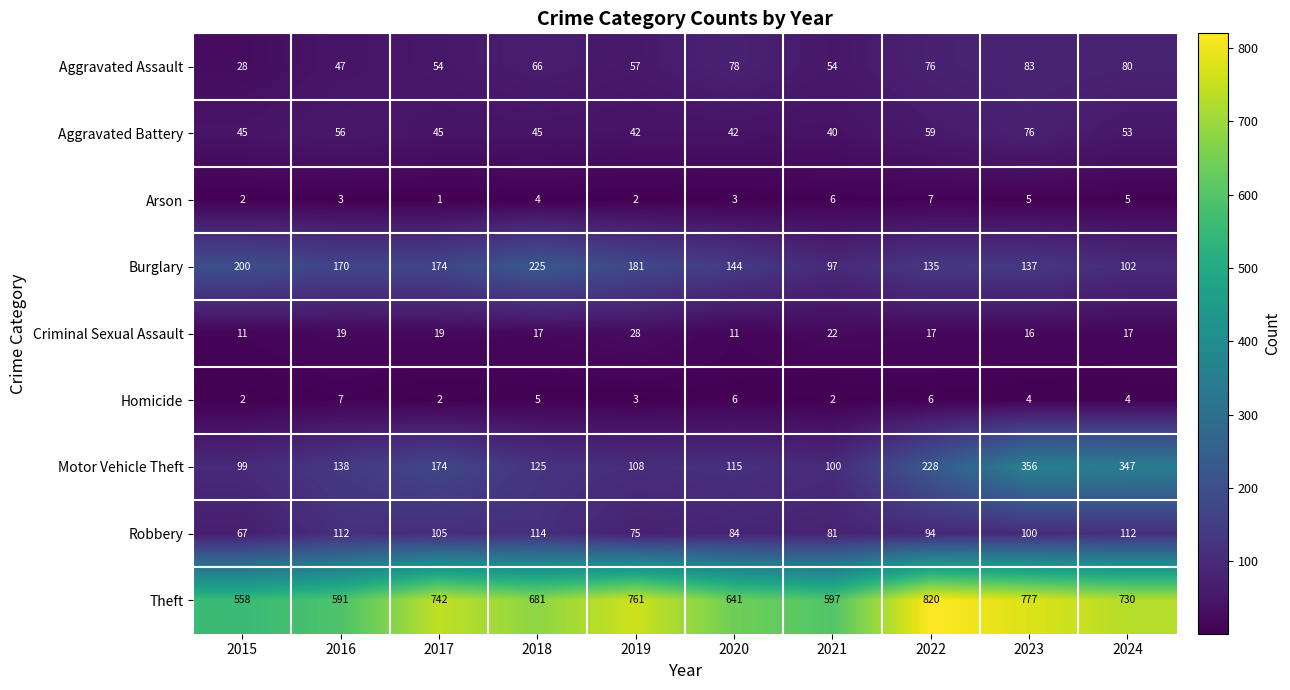

What is the difference between the maximum and minimum values in the Arson series?

6